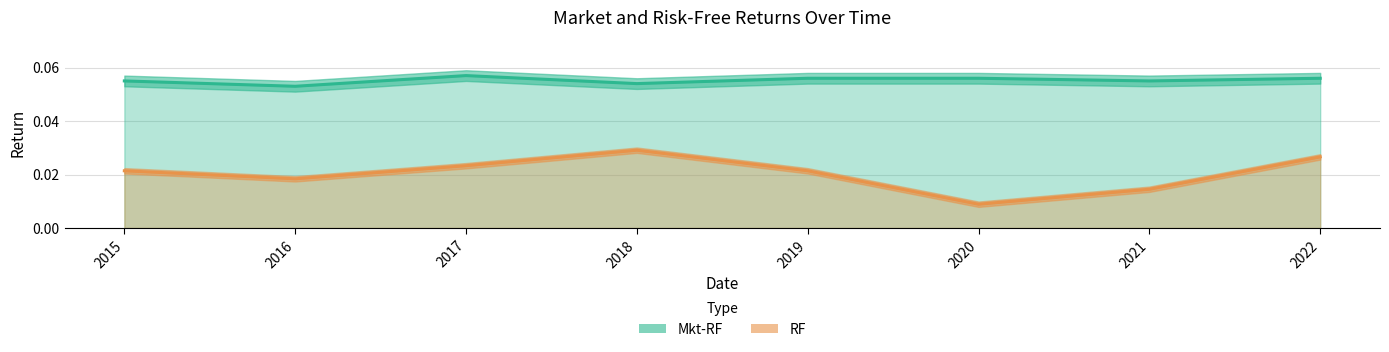

At which category does Mkt-RF reach its first local peak?

2017